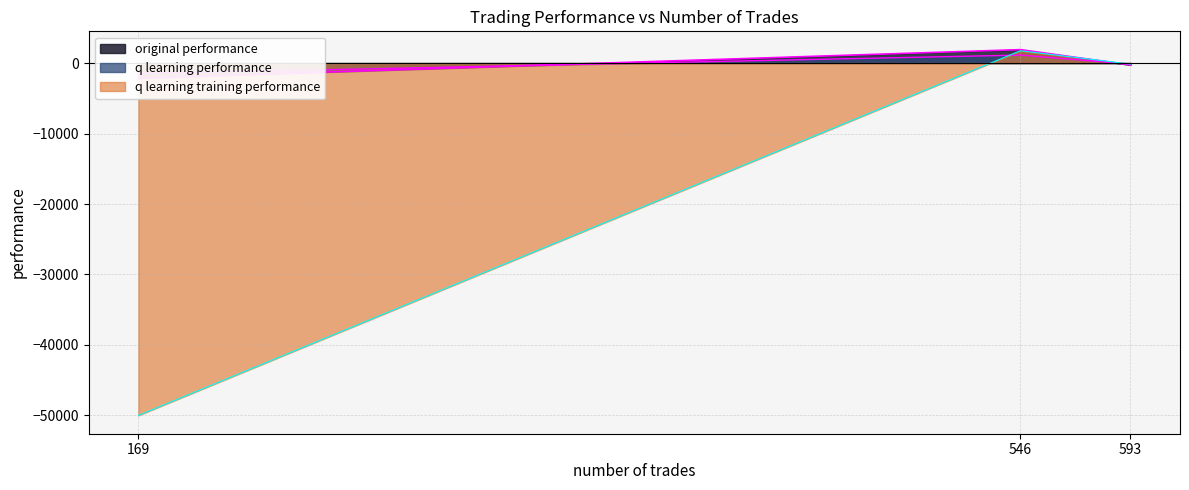

At which category does the chart reach its minimum across all series?

169